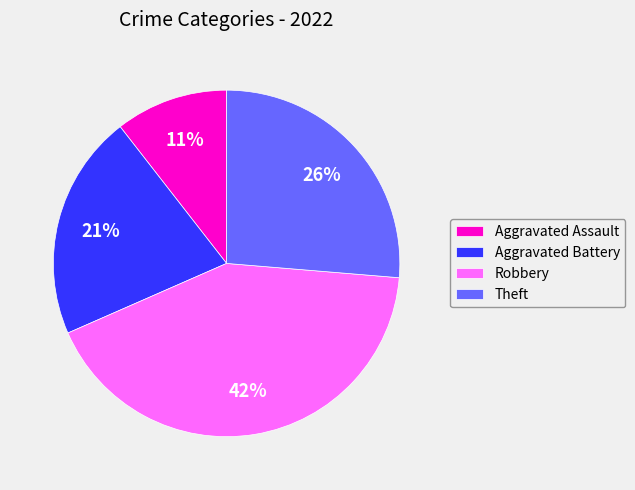

Is Aggravated Assault the majority of the pie?

No